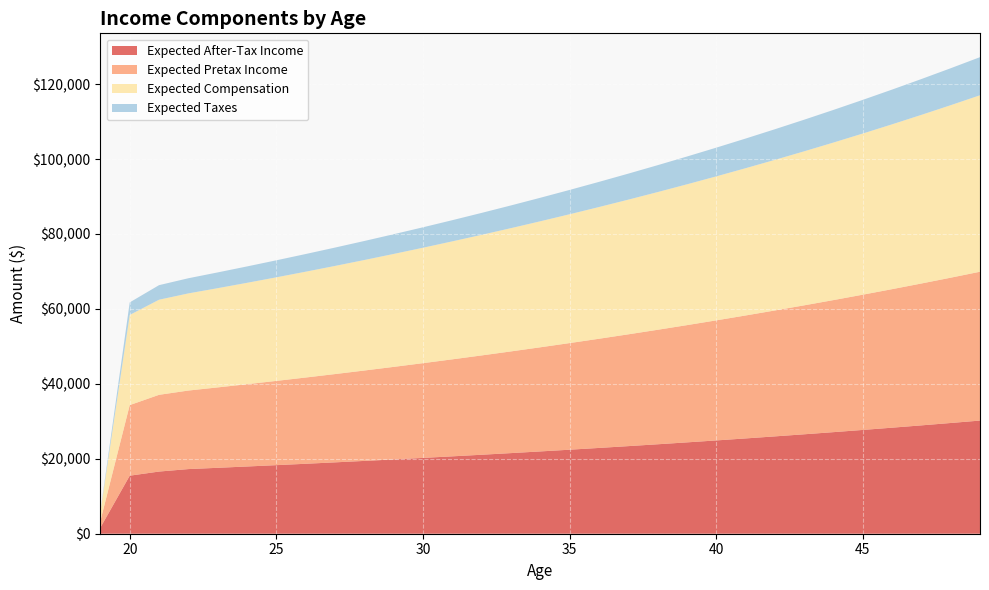

Reading left to right, extract all data points from this chart.

Expected After-Tax Income: 19=1645.2	20=15488.3	21=16593.5	22=17251.9	23=17593.5	24=17943.7	25=18302.5	26=18670.4	27=19047.5	28=19434.0	29=19830.1	30=20236.2	31=20652.4	32=21079.0	33=21516.2	34=21964.5	35=22423.9	36=22894.8	37=23377.4	38=23872.2	39=24379.3	40=24899.1	41=25431.8	42=25977.9	43=26537.7	44=27111.4	45=27699.5	46=28302.3	47=28920.1	48=29553.5	49=30202.6
Expected Pretax Income: 19=1781.4	20=18839.4	21=20480.3	22=20963.1	23=21457.9	24=21965.1	25=22485.0	26=23017.9	27=23564.1	28=24123.9	29=24697.8	30=25286.0	31=25888.9	32=26506.9	33=27140.3	34=27789.5	35=28455.0	36=29137.1	37=29836.3	38=30553.0	39=31287.6	40=32040.5	41=32812.3	42=33603.3	43=34414.1	44=35245.2	45=36097.1	46=36970.3	47=37865.3	48=38782.7	49=39723.0
Expected Compensation: 19=2460.3	20=24062.3	21=25381.9	22=25926.7	23=26485.2	24=27057.6	25=27644.4	26=28245.8	27=28862.2	28=29494.1	29=30141.7	30=30805.6	31=31486.0	32=32183.5	33=32898.3	34=33631.1	35=34382.2	36=35152.0	37=35941.1	38=36750.0	39=37579.0	40=38428.8	41=39299.8	42=40192.6	43=41107.7	44=42045.7	45=43007.1	46=43992.6	47=45002.7	48=46038.1	49=47099.4
Expected Taxes: 19=136.3	20=3351.1	21=3886.8	22=4044.5	23=4206.0	24=4371.6	25=4541.4	26=4715.3	27=4893.7	28=5076.5	29=5263.8	30=5455.9	31=5652.7	32=5854.5	33=6061.3	34=6273.3	35=6490.6	36=6713.3	37=6941.6	38=7175.5	39=7415.4	40=7661.2	41=7913.2	42=8171.5	43=8436.2	44=8707.6	45=8985.7	46=9270.8	47=9563.0	48=9862.6	49=10169.6